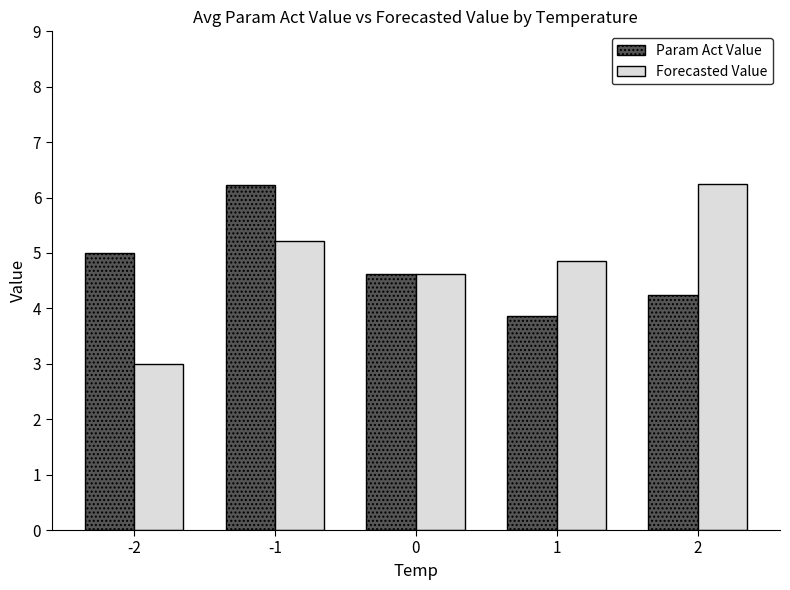

Rank the categories by Forecasted Value value from highest to lowest.

2, -1, 1, 0, -2